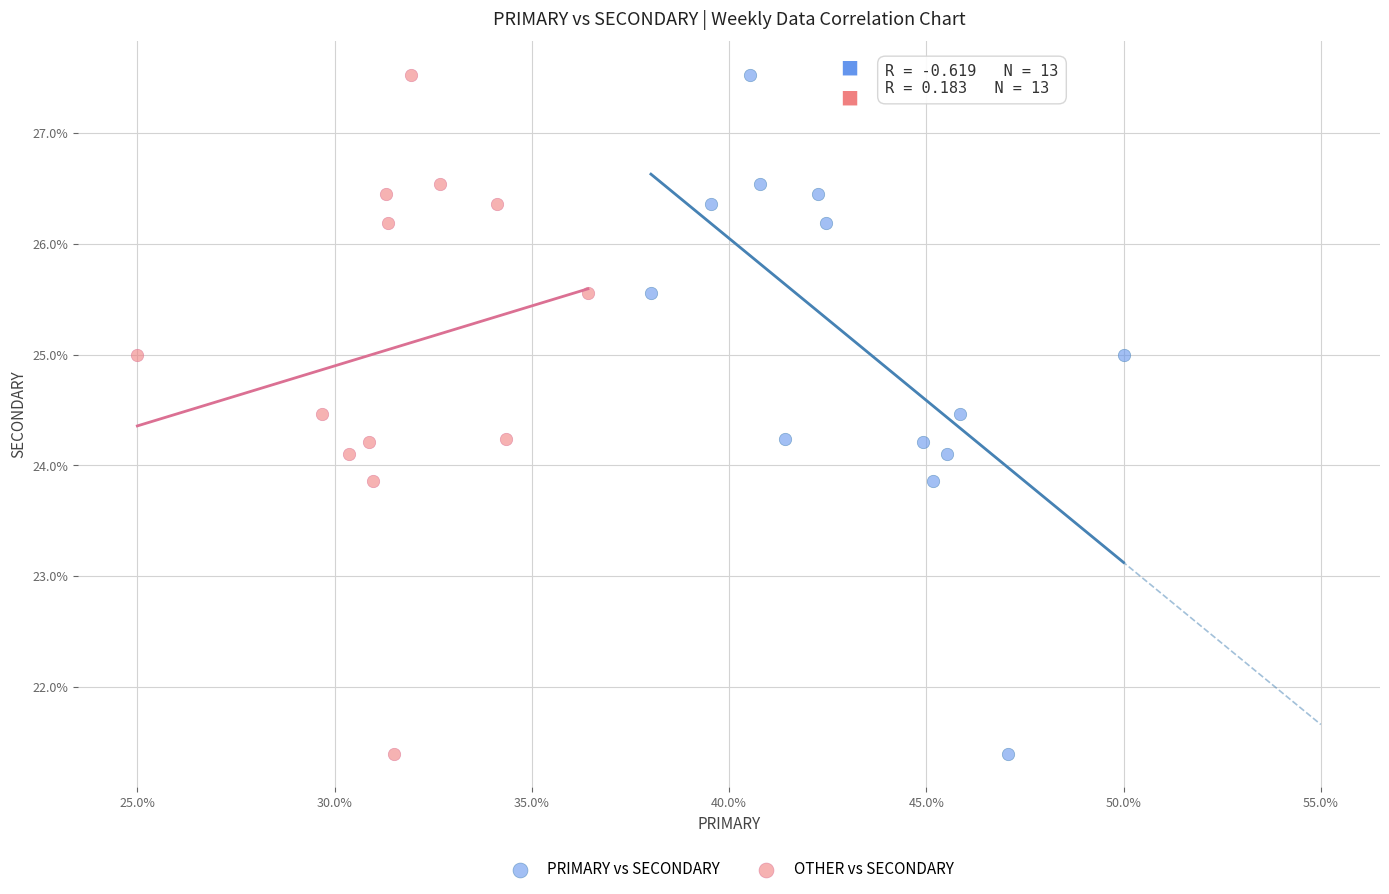

What are all the series names shown in the legend?

PRIMARY vs SECONDARY, OTHER vs SECONDARY